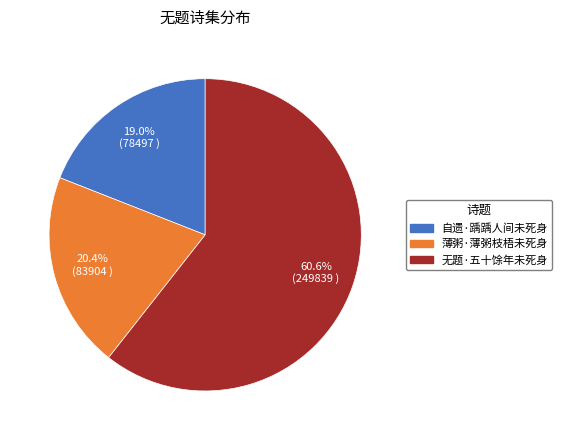

Rank the categories by value from lowest to highest.

自遗·踽踽人间未死身, 薄粥·薄粥枝梧未死身, 无题·五十馀年未死身